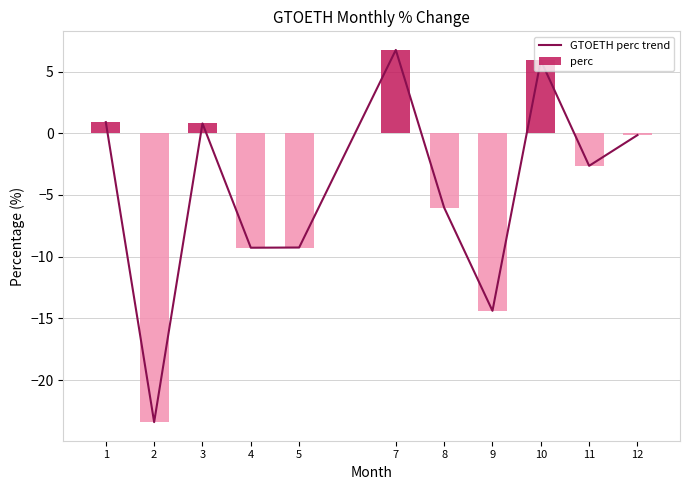

What is the value of the GTOETH perc trend bar at the 3rd from the left?

0.8